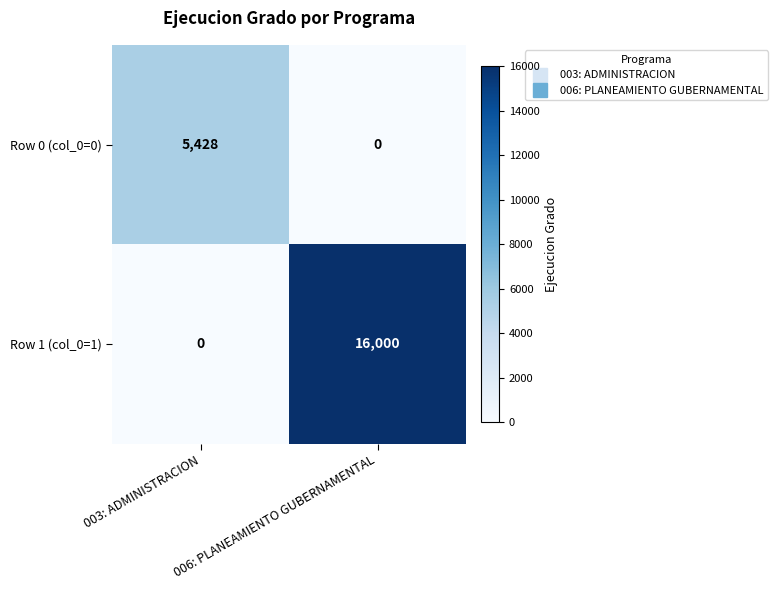

Rank the series by their maximum value, from highest to lowest.

Row 1 (col_0=1), Row 0 (col_0=0)